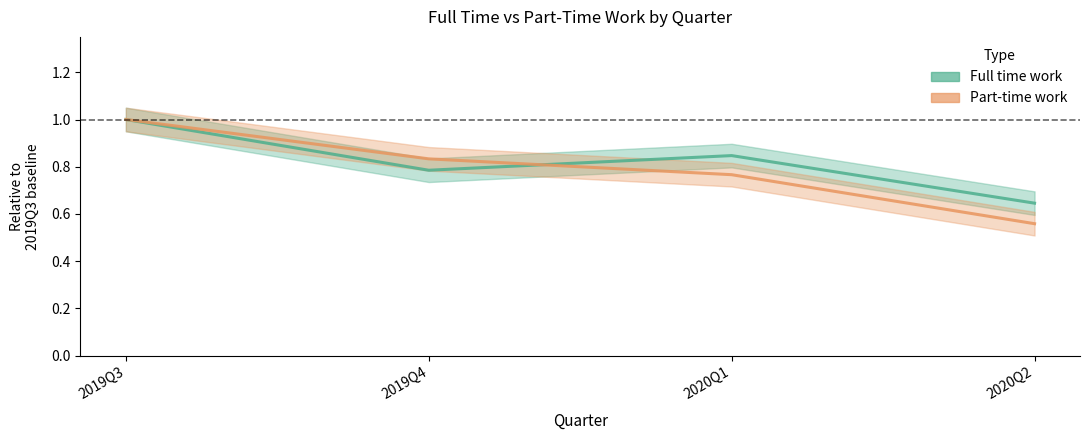

How many intersections are there between Full time work and Part-time work?

1